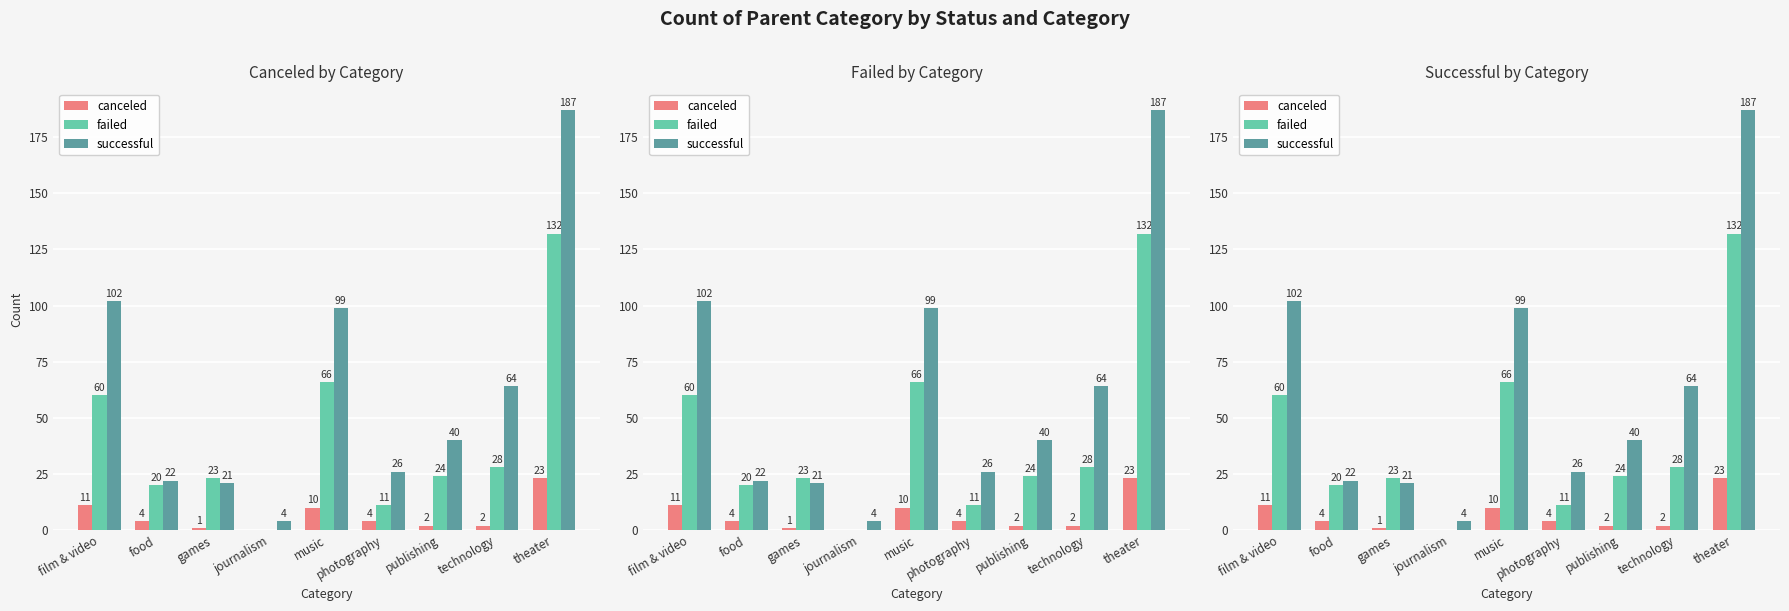

At which category does the chart reach its minimum across all series?

journalism